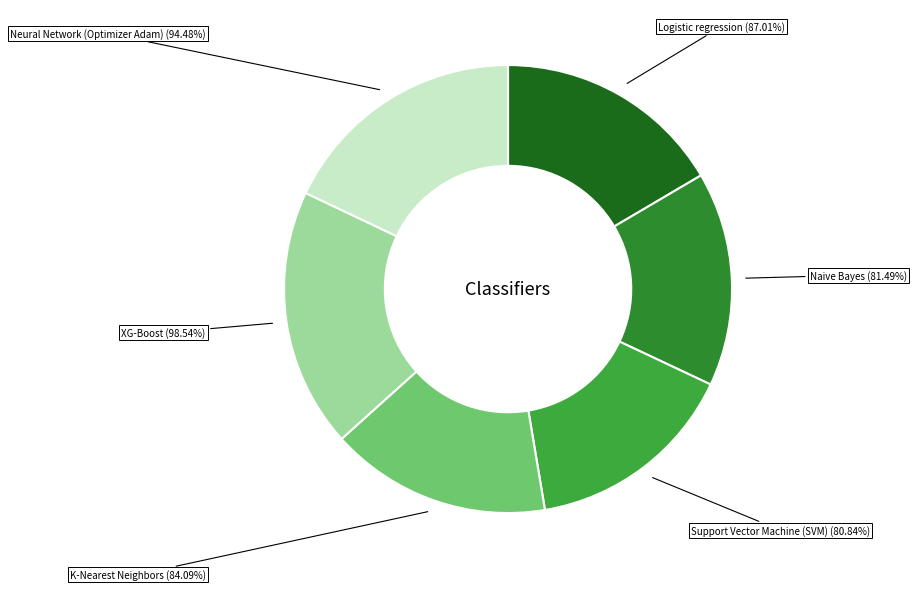

Which category has the smallest portion of the pie?

Support Vector Machine (SVM)